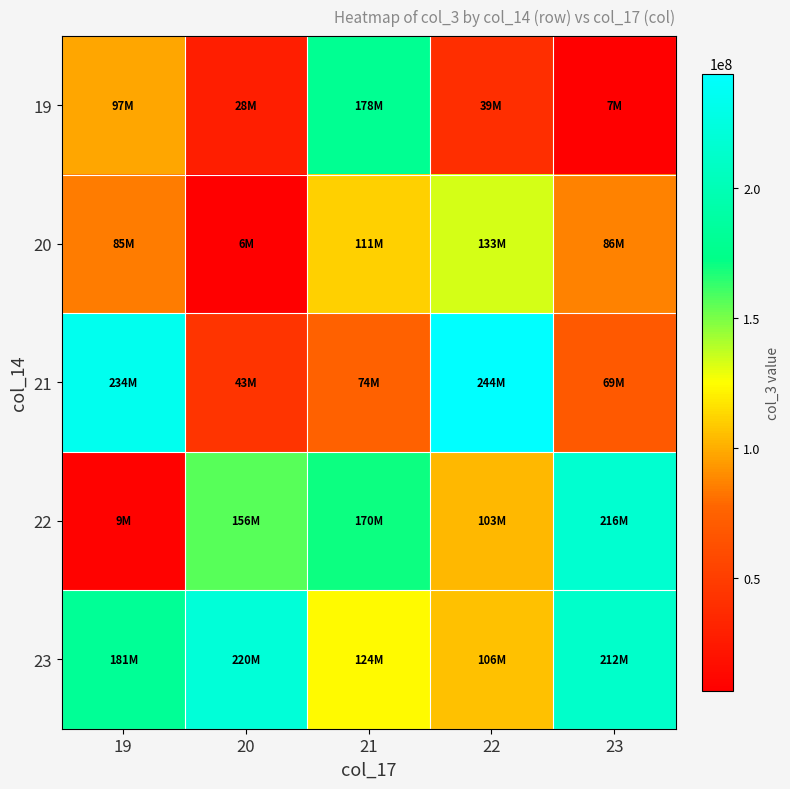

Rank the series at 19 from lowest to highest value.

22, 20, 19, 23, 21